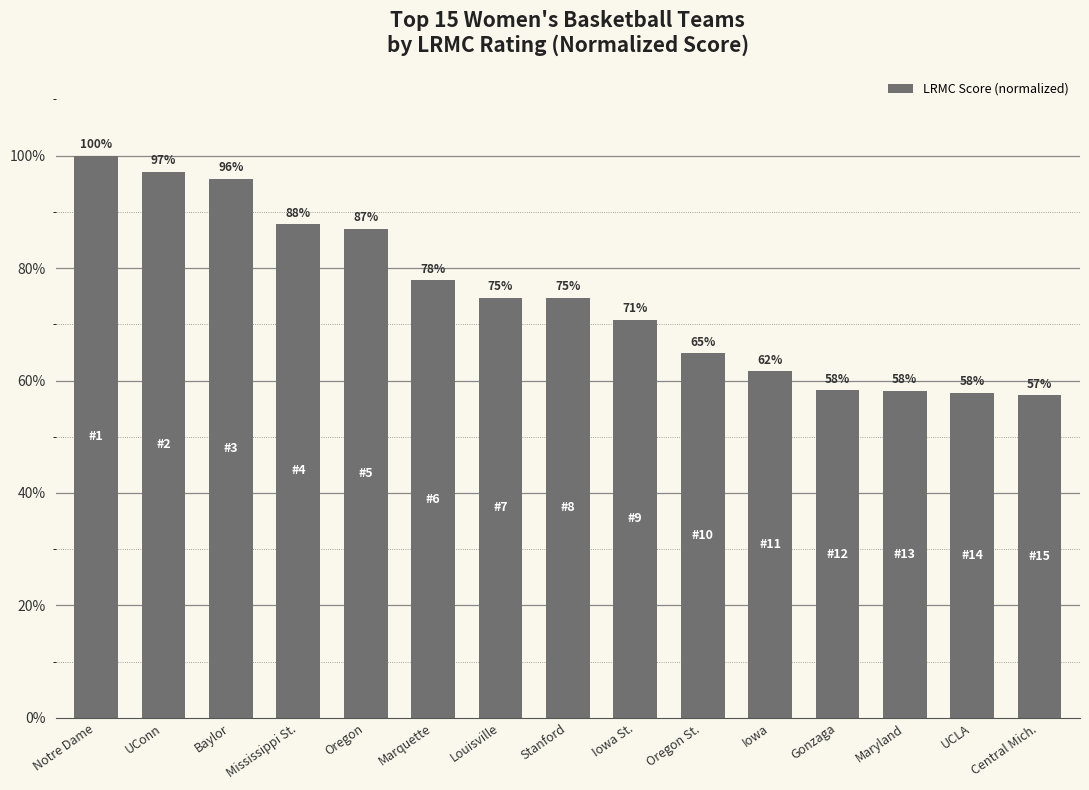

What is the label of the 12th bar from the left?

Gonzaga